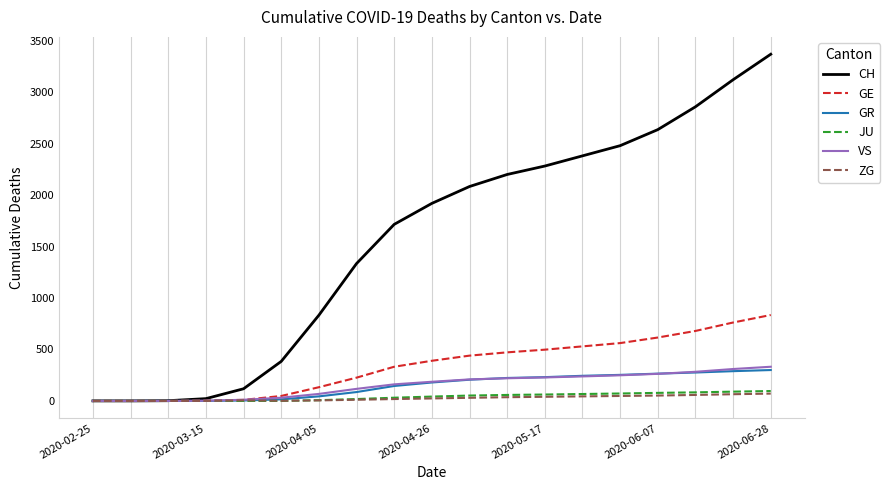

Which series has the largest total across all categories?

CH